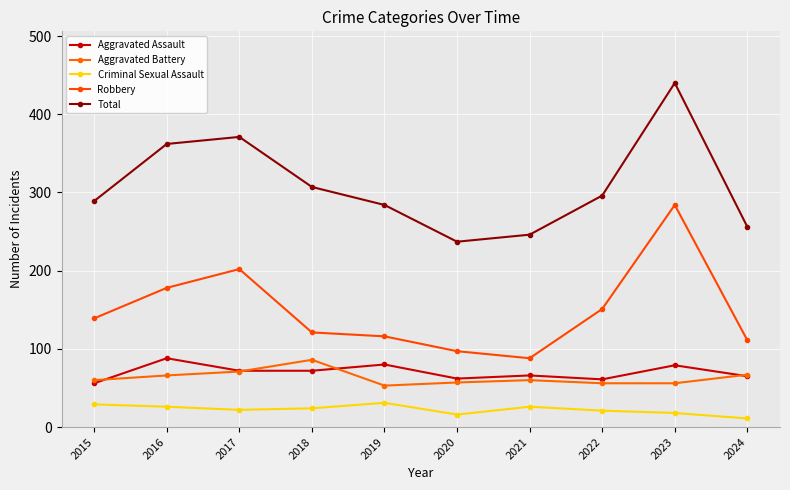

How many values in the Criminal Sexual Assault series are below 24?

5